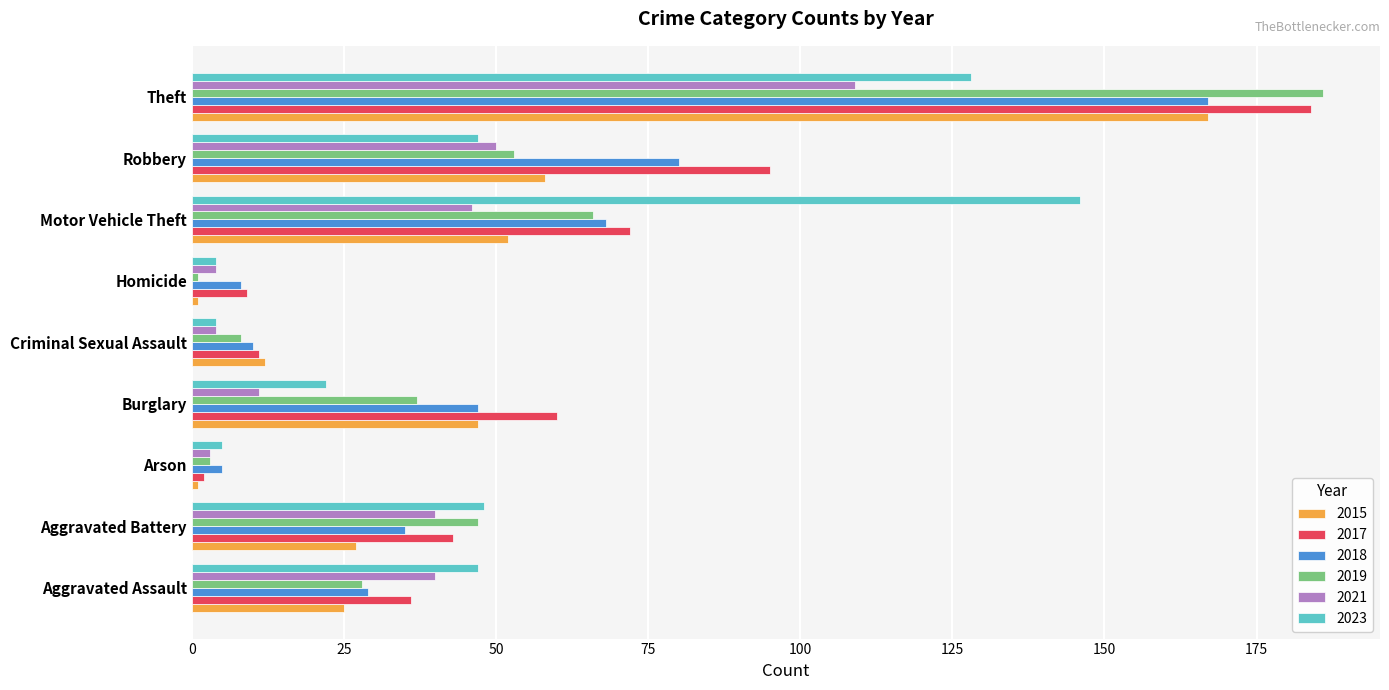

Which category has the highest value in the 2019 series?

Theft